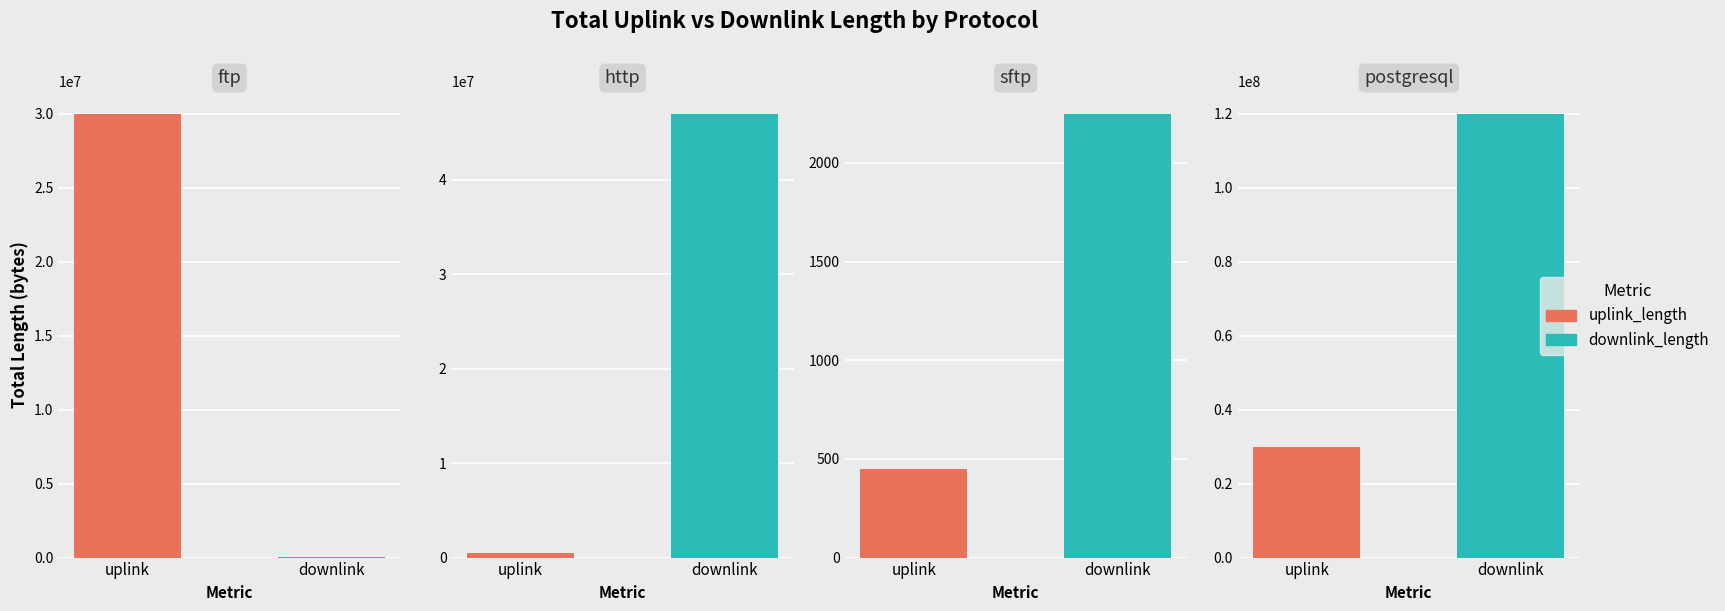

What is the highest value of the downlink_length series?

120007790